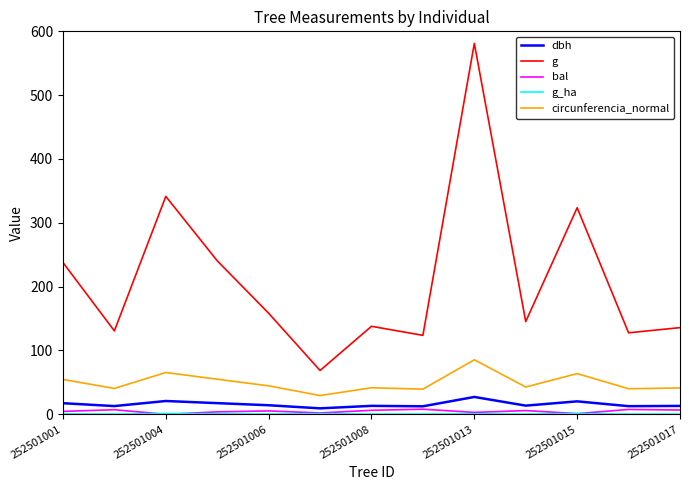

How many interior local valleys does the g series have?

5